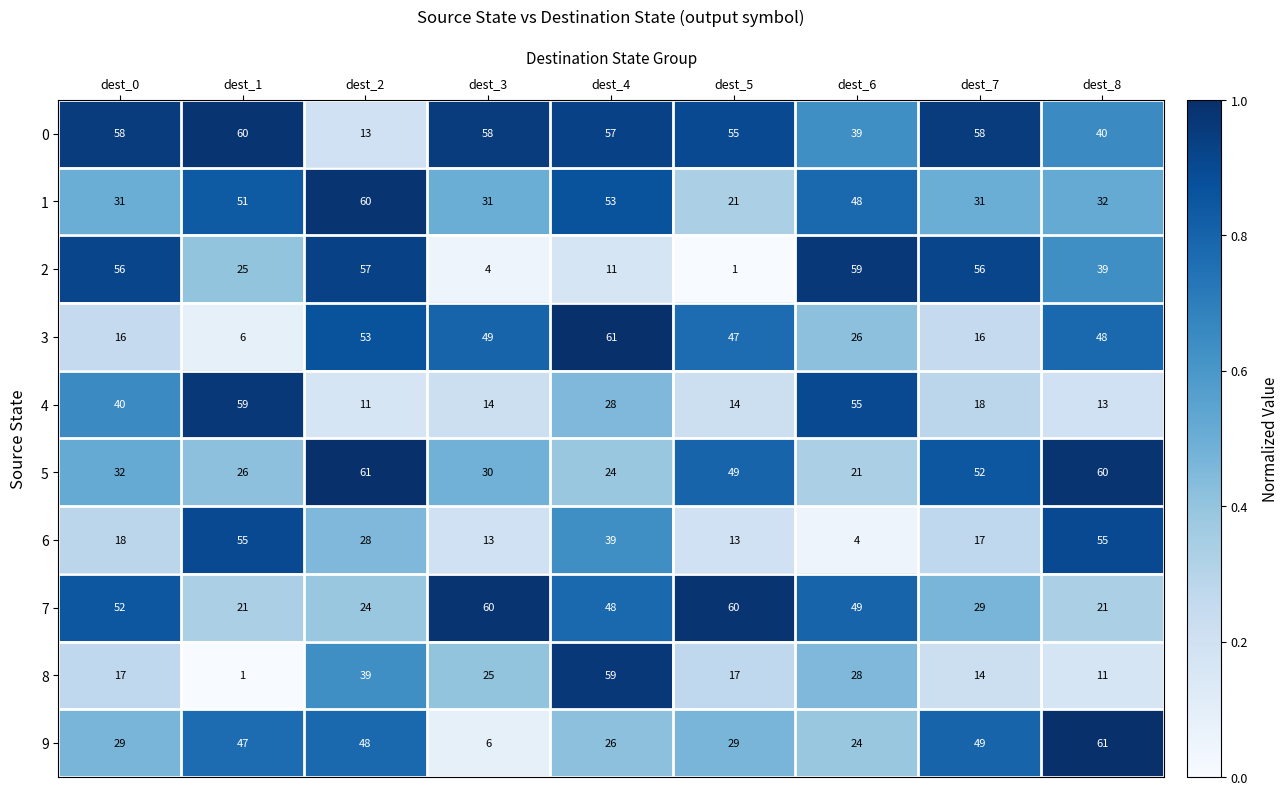

What is the total value across all series at dest_3?

290